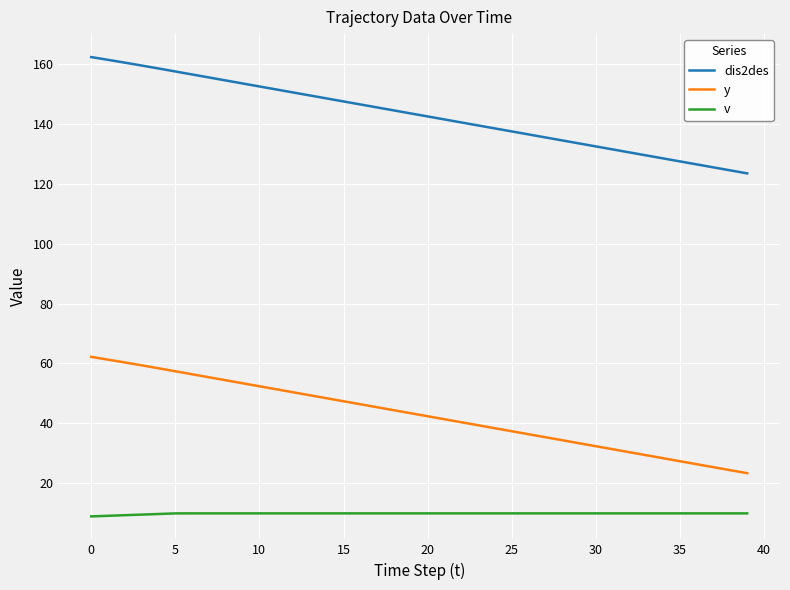

What is the smallest value displayed?

9.0